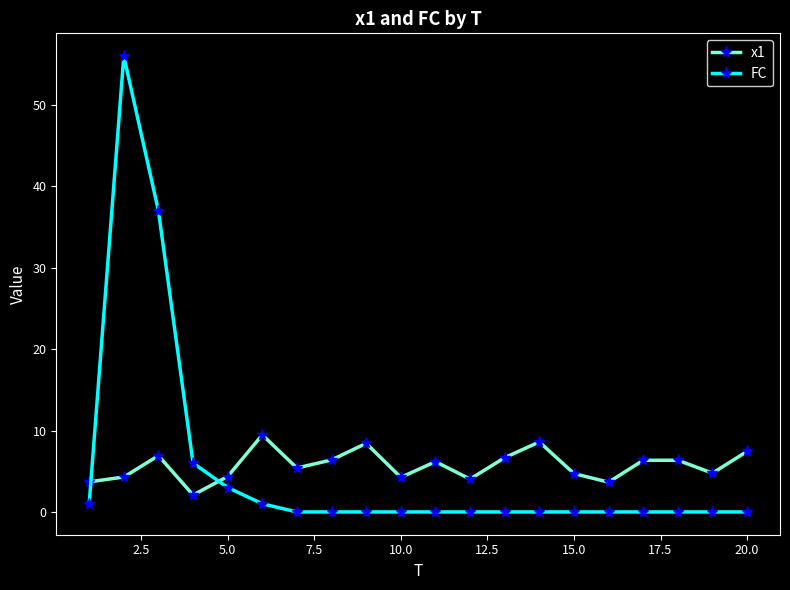

True or false: x1 has more than 2 interior local peaks.

True